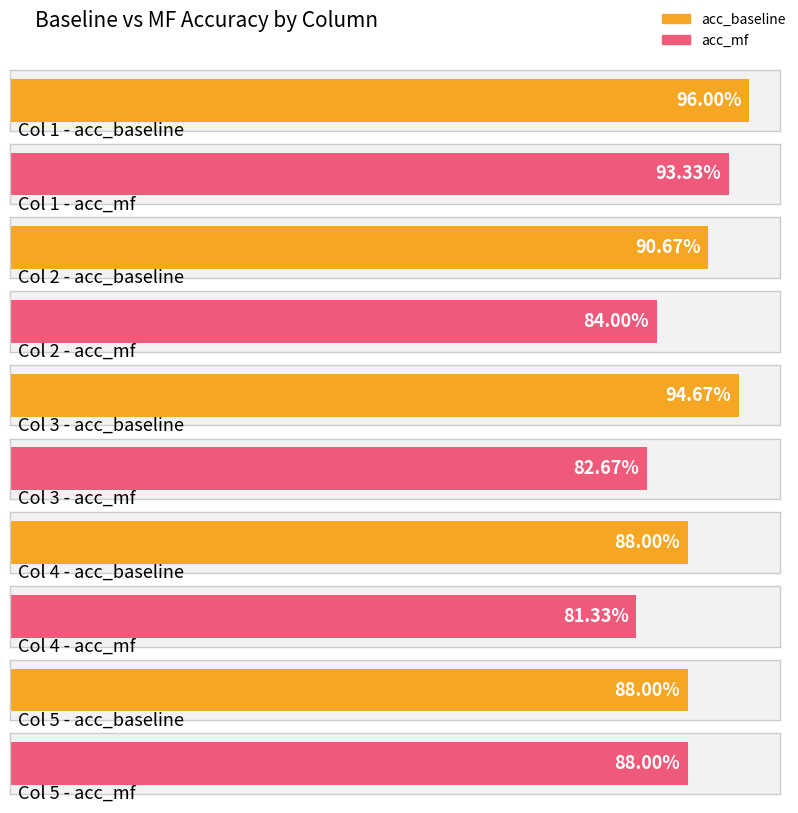

How many series are shown in this chart?

2